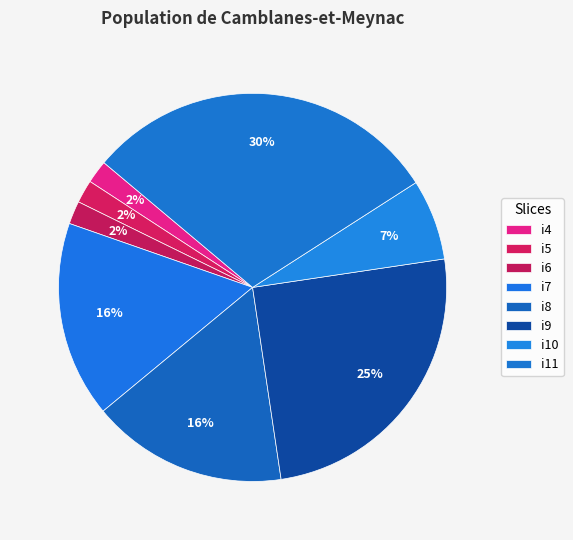

The i8 slice represents 27% of the pie. True or false?

False